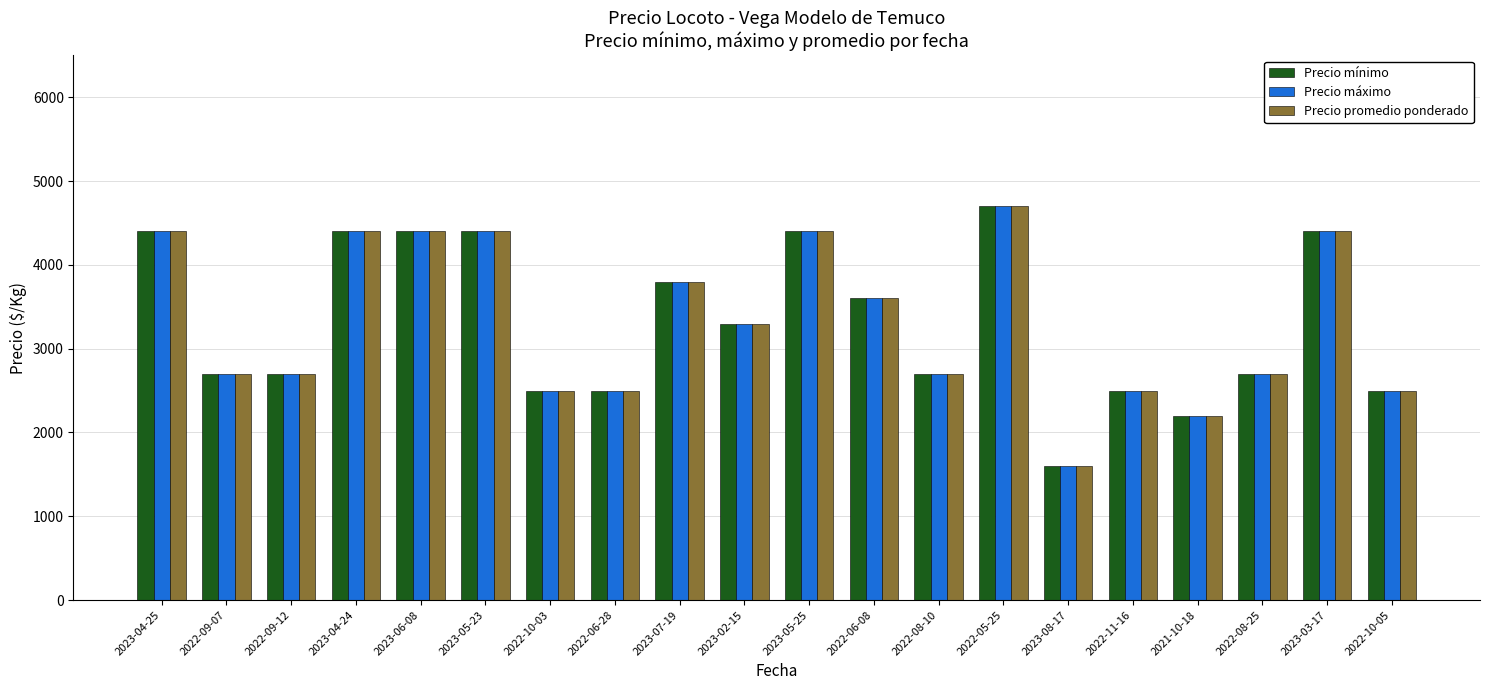

What is the highest value of the Precio promedio ponderado series?

4700